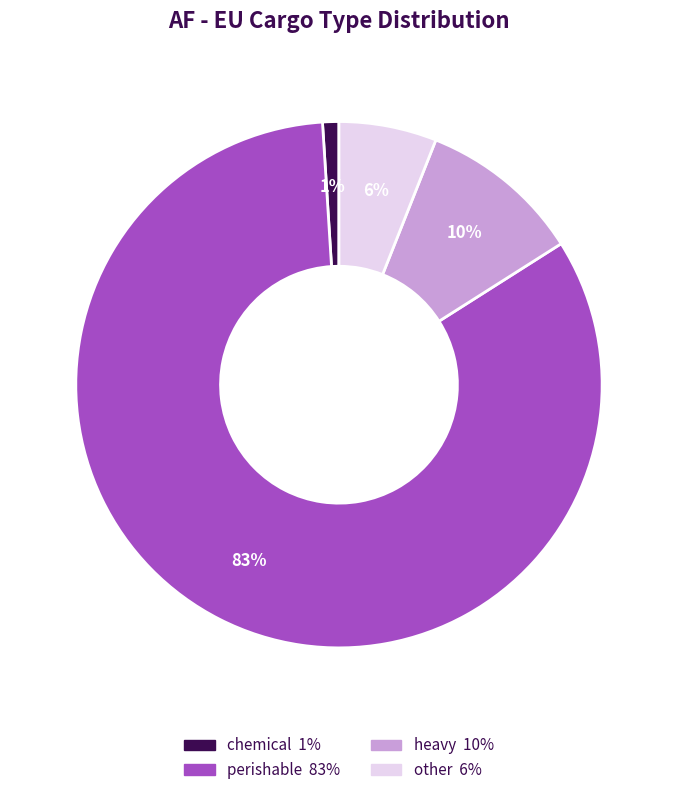

To the nearest percent, what percentage of the pie is other?

6%